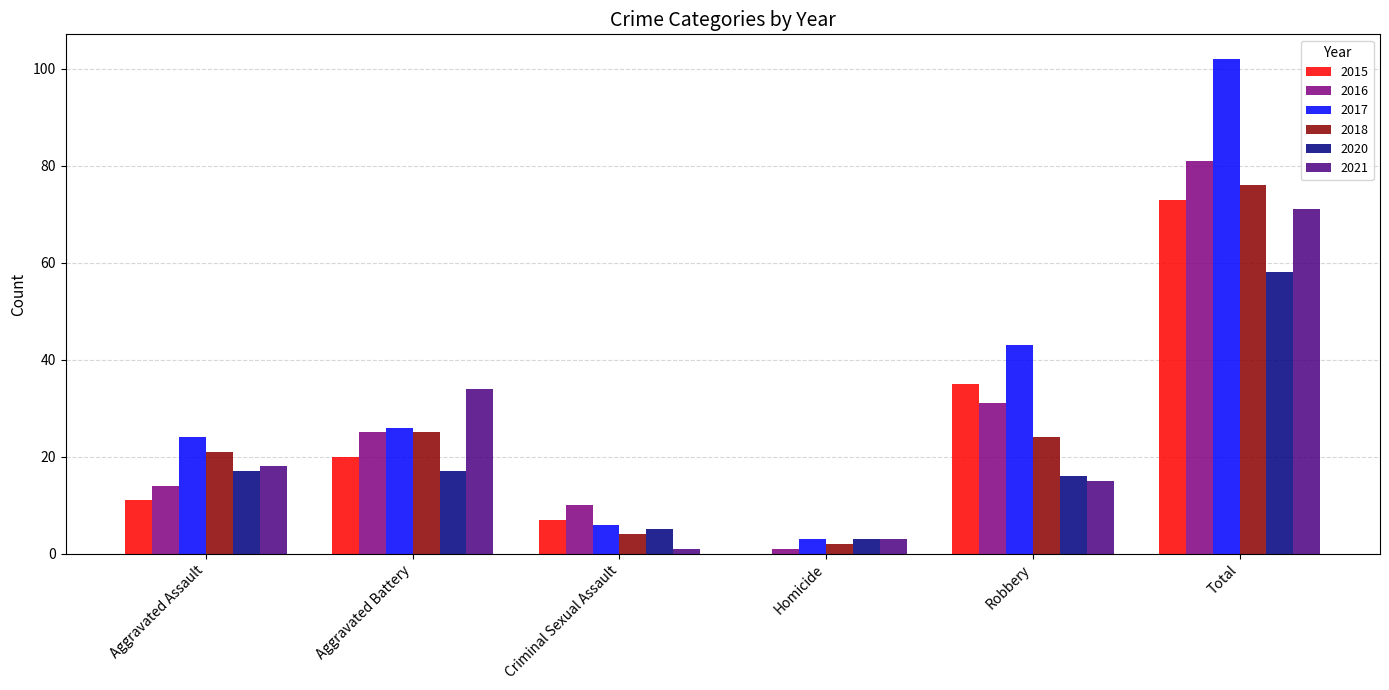

Are the bars horizontal?

No